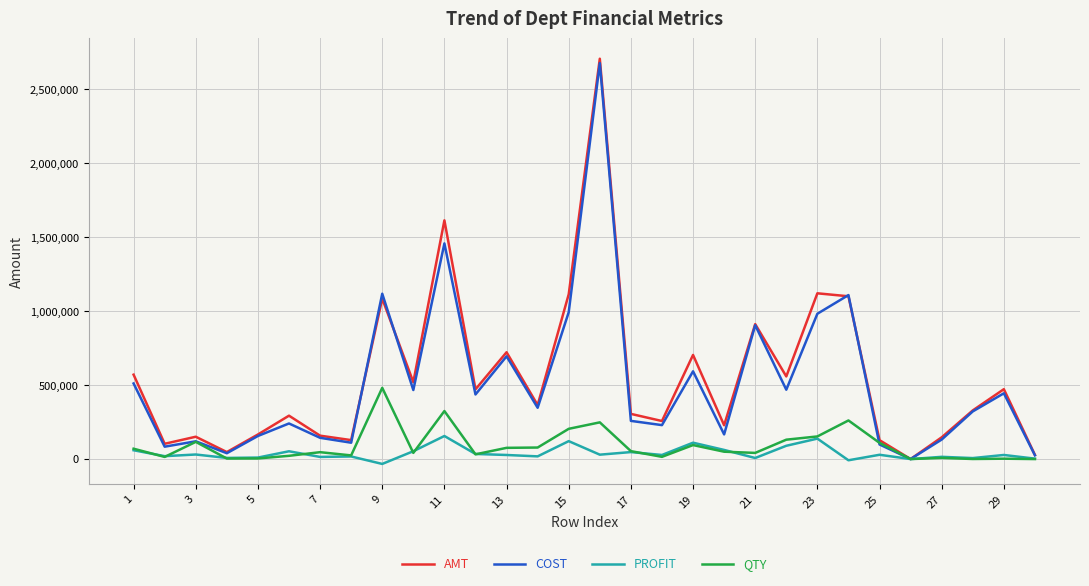

What is the highest value of the AMT series?

2705988.5